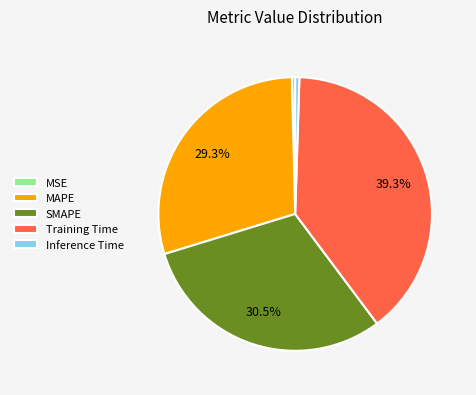

To the nearest percent, what is the combined percentage of Inference Time and MAPE?

30%